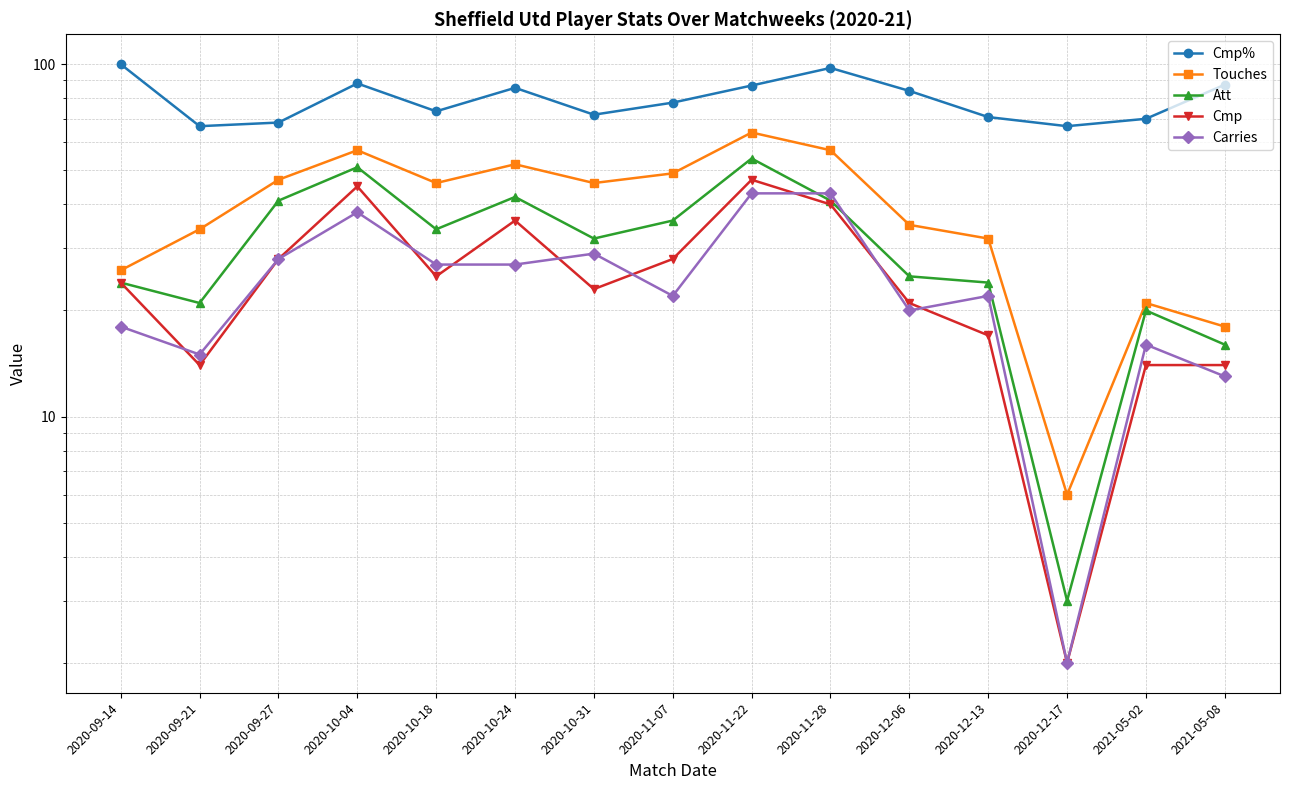

At which label does Cmp first exceed 24?

2020-09-27